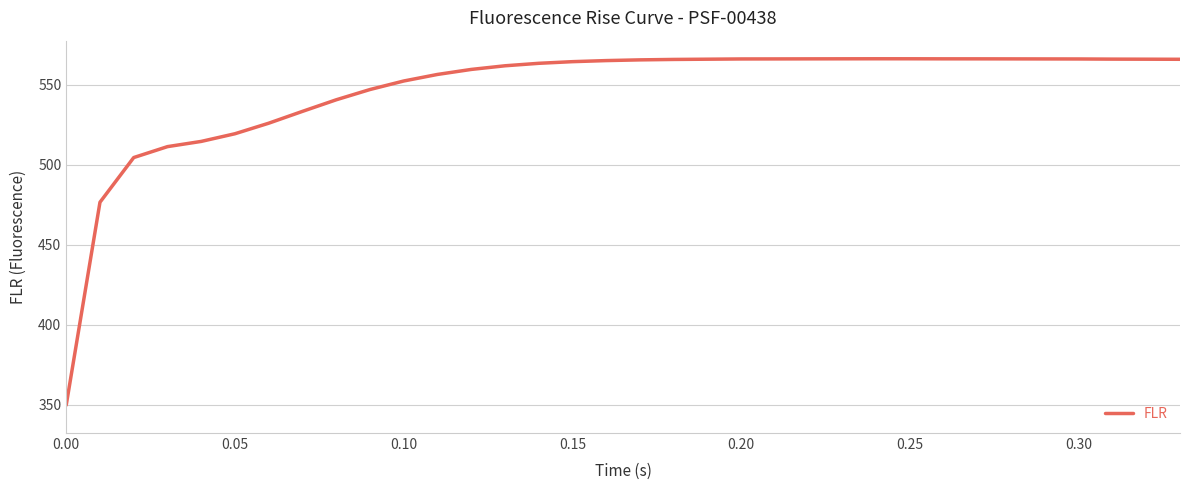

What is the smallest value displayed?

349.7